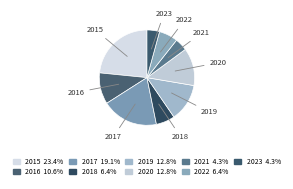

Rank the categories by value from highest to lowest.

2015, 2017, 2019, 2020, 2016, 2018, 2022, 2021, 2023